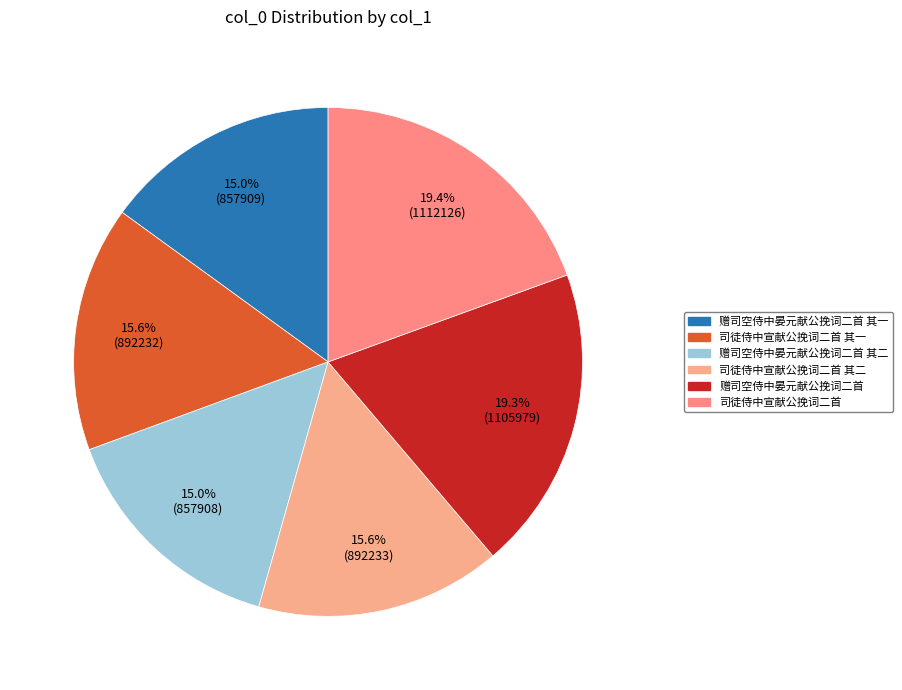

To the nearest percent, what is the difference between the largest and smallest slice percentages?

4%